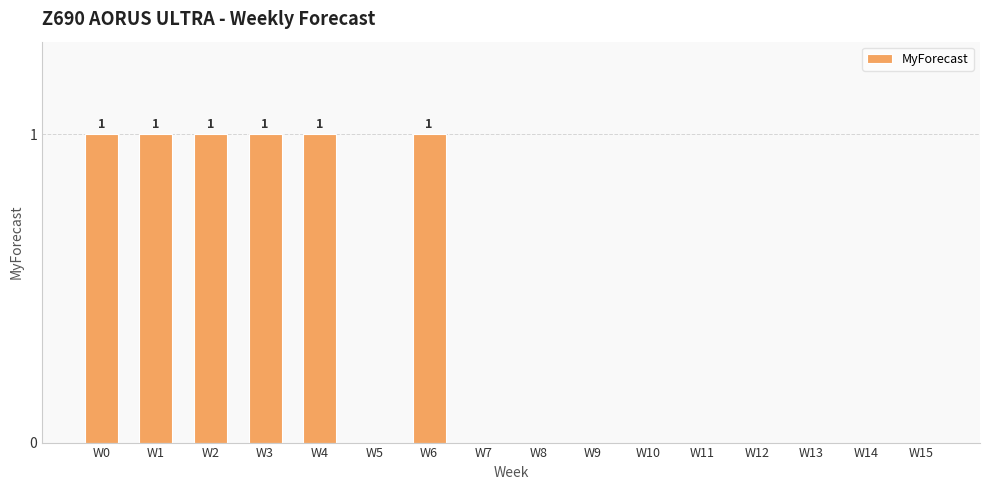

True or false: the data shows 0 at W7.

True